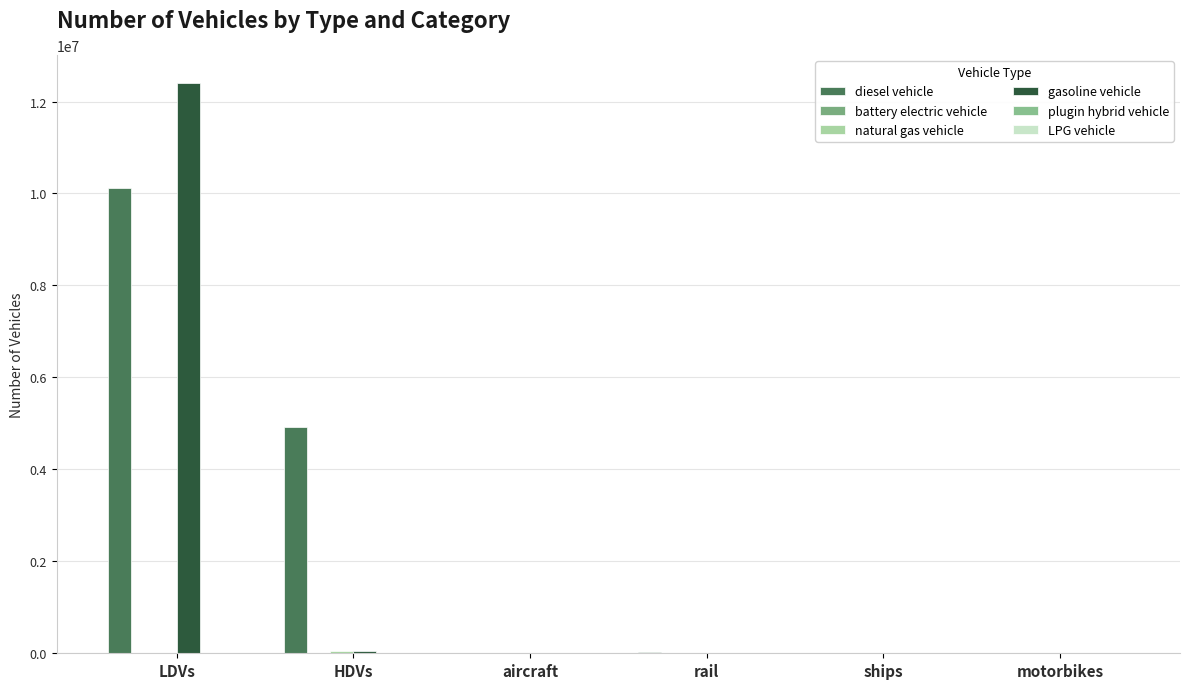

Reading right to left, transcribe all the data shown in this chart.

diesel vehicle: motorbikes=0.0	ships=10524.0	rail=24937.1	aircraft=1152.7	HDVs=4927361.0	LDVs=10118227.4
battery electric vehicle: motorbikes=0.0	ships=0.0	rail=0.0	aircraft=0.0	HDVs=113.0	LDVs=1500.8
natural gas vehicle: motorbikes=0.0	ships=0.0	rail=0.0	aircraft=0.0	HDVs=44406.0	LDVs=15152.8
gasoline vehicle: motorbikes=0.0	ships=0.0	rail=0.0	aircraft=0.0	HDVs=47628.0	LDVs=12396598.3
plugin hybrid vehicle: motorbikes=0.0	ships=0.0	rail=0.0	aircraft=0.0	HDVs=501.0	LDVs=2848.9
LPG vehicle: motorbikes=0.0	ships=0.0	rail=0.0	aircraft=0.0	HDVs=3747.0	LDVs=5509.3